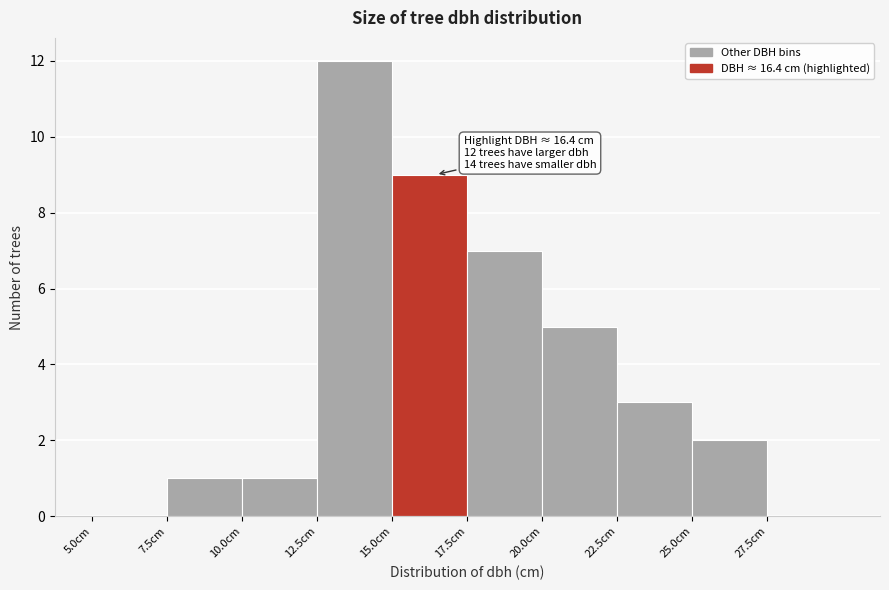

Which range on the x-axis has the tallest bar?

12.5 to 15.0